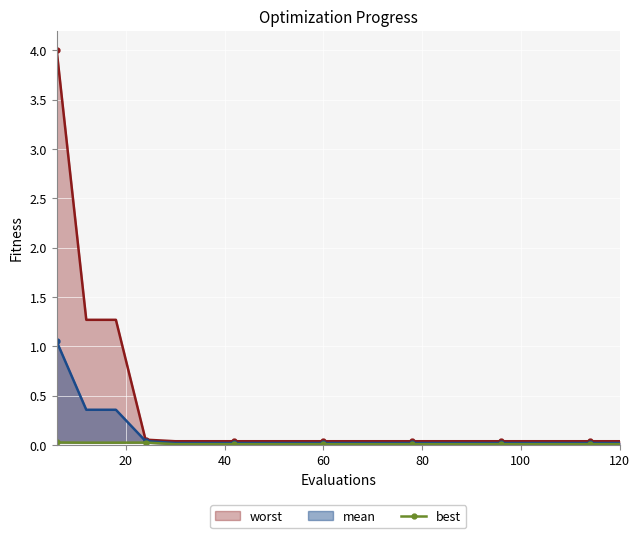

At 40, list the series in order from largest to smallest.

worst, mean, best